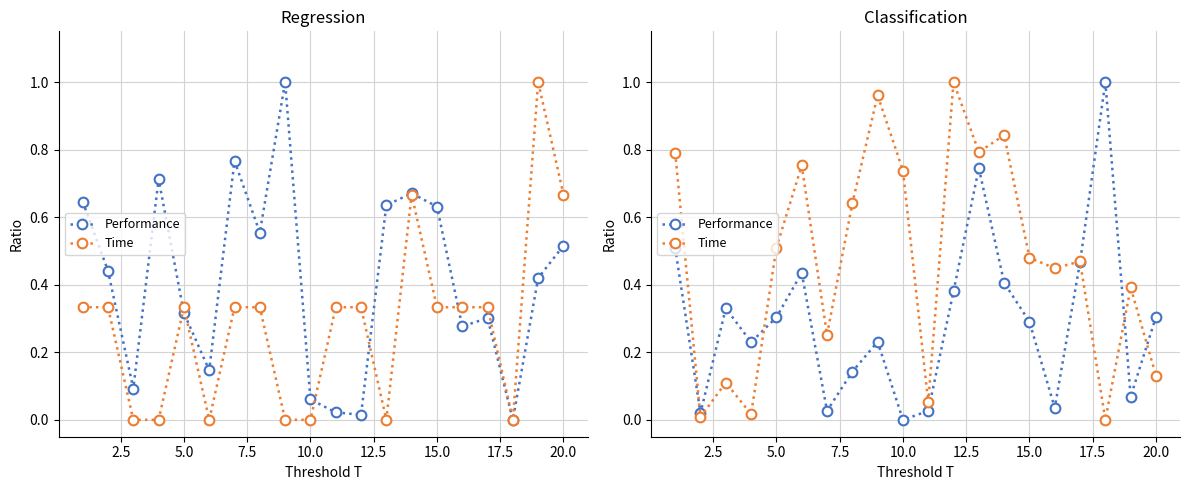

Between 10.0 and 12.5, which is larger?

12.5